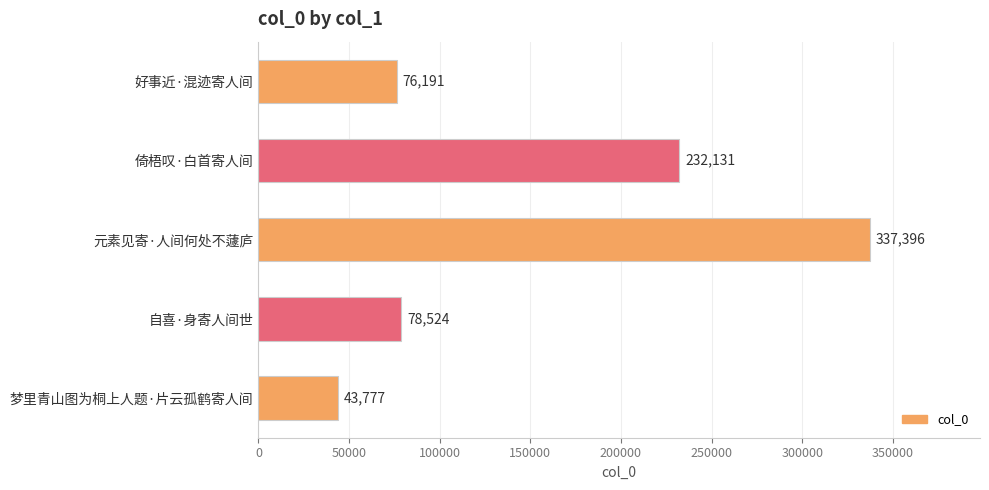

List the labels in order of value, smallest first.

梦里青山图为桐上人题·片云孤鹤寄人间, 好事近·混迹寄人间, 自喜·身寄人间世, 倚梧叹·白首寄人间, 元素见寄·人间何处不蘧庐